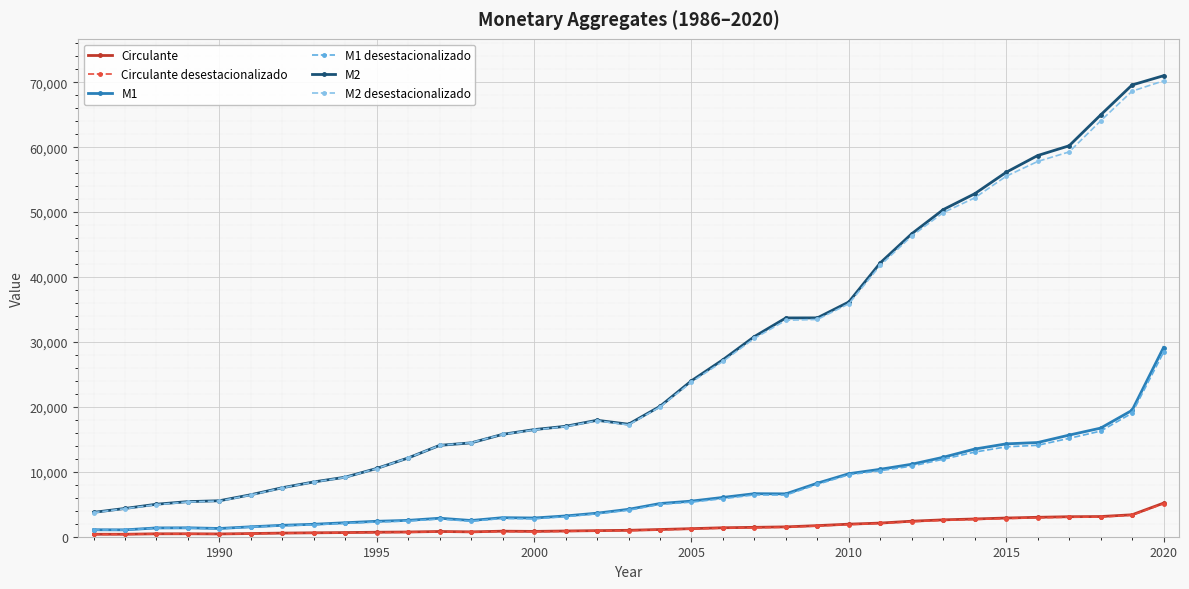

Which series has the largest range (max minus min)?

M2